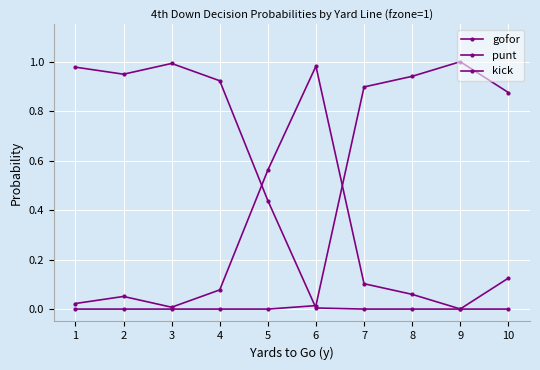

Is this an area chart (filled region under the line)?

No